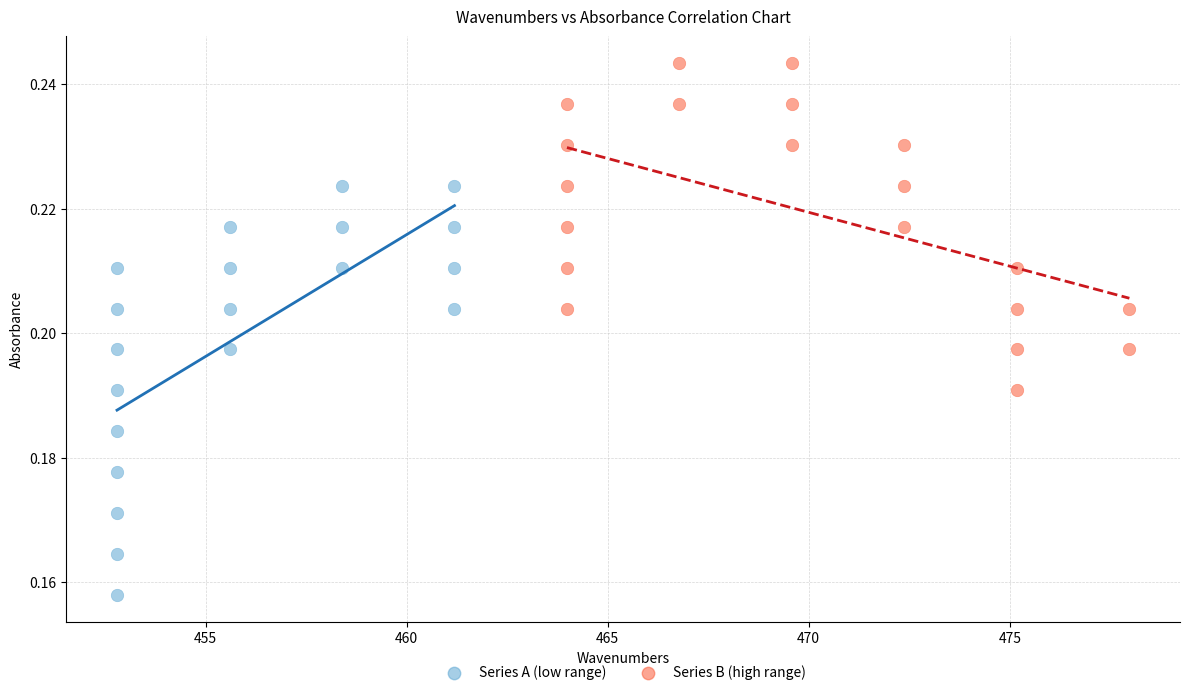

Which series contains the lowest Y value?

Series A (low range)